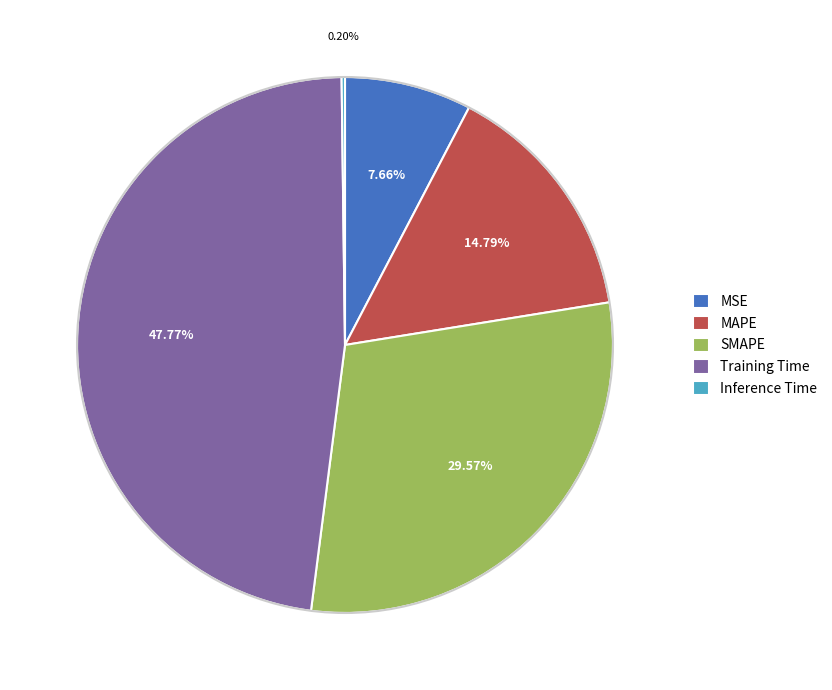

True or false: MAPE accounts for 25% of the total.

False